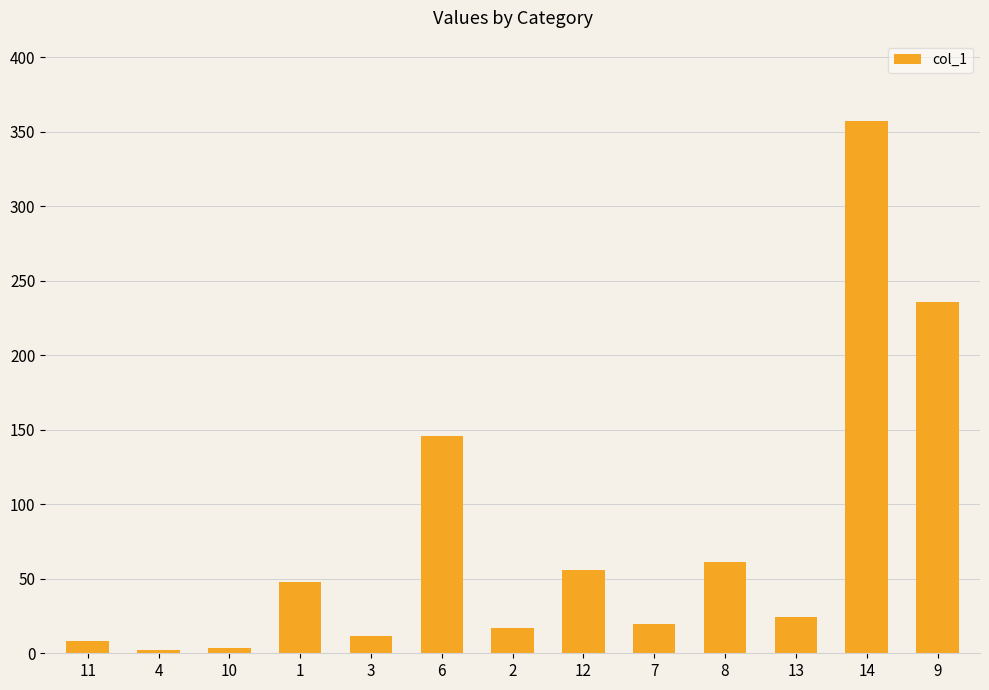

What is the minimum value shown in the chart?

2.1